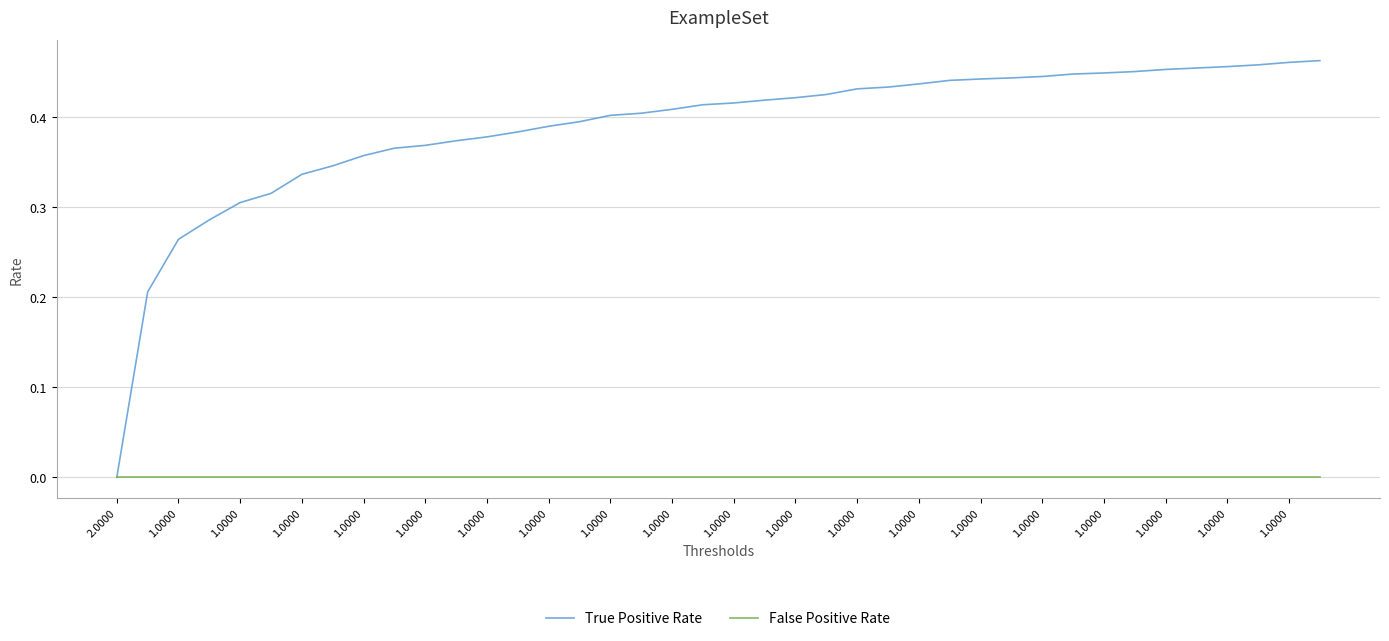

Which series has the largest range (max minus min)?

True Positive Rate